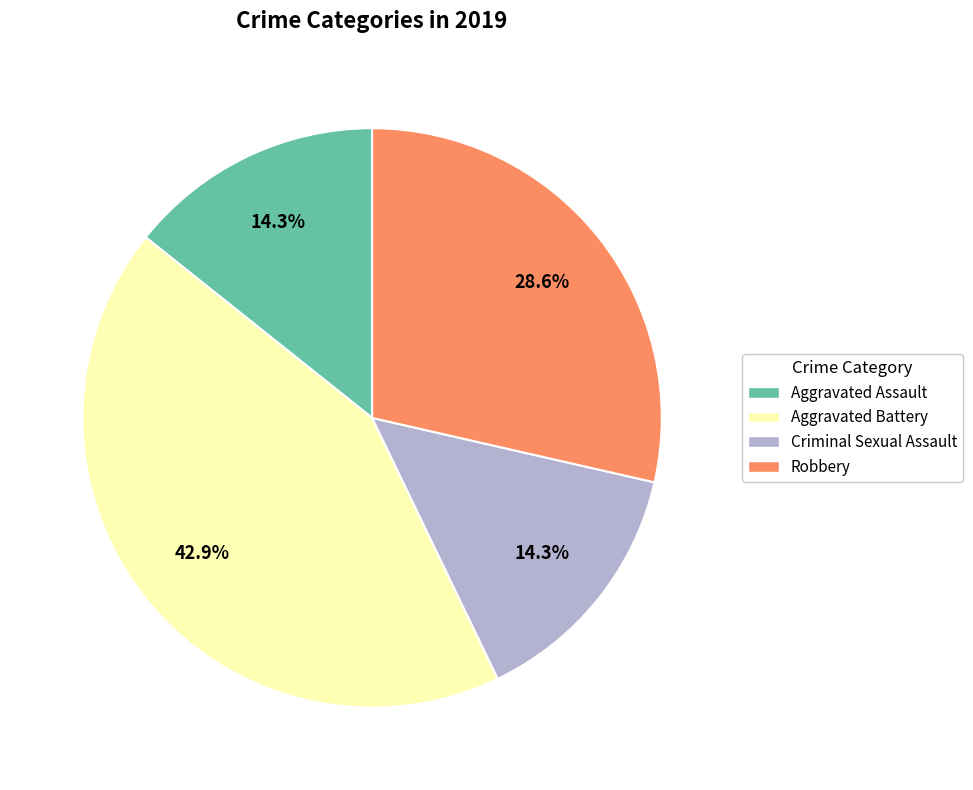

Approximately how many times larger is the value at Aggravated Assault compared to Robbery?

0.5